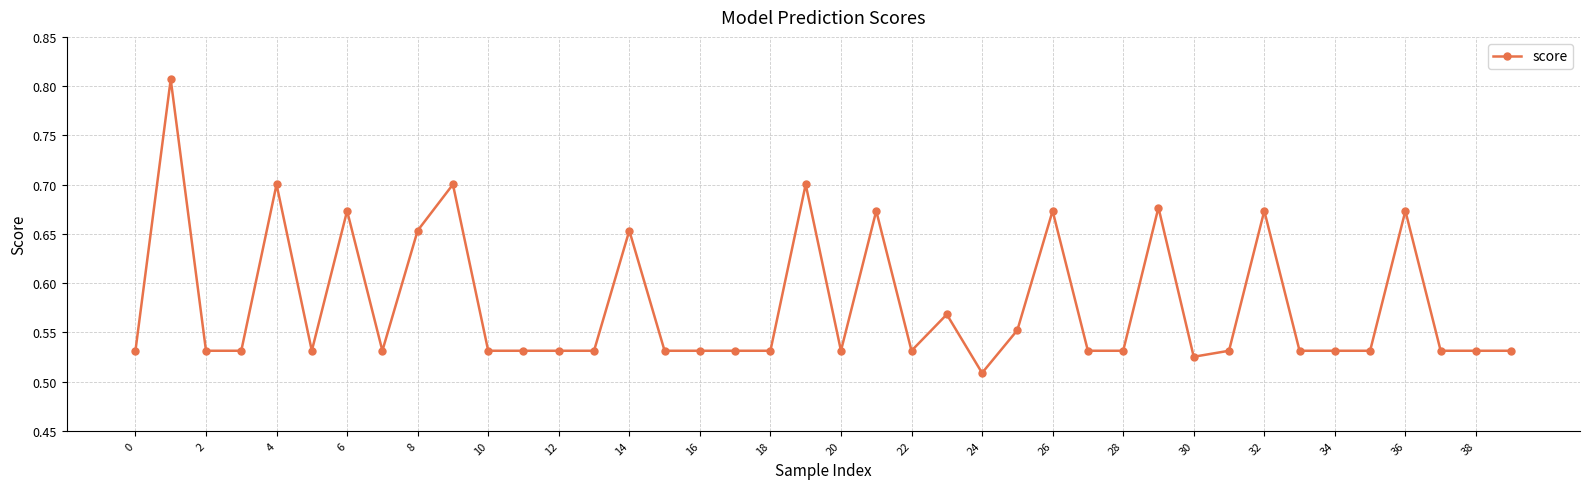

What is the difference between the maximum and second lowest values?

0.3